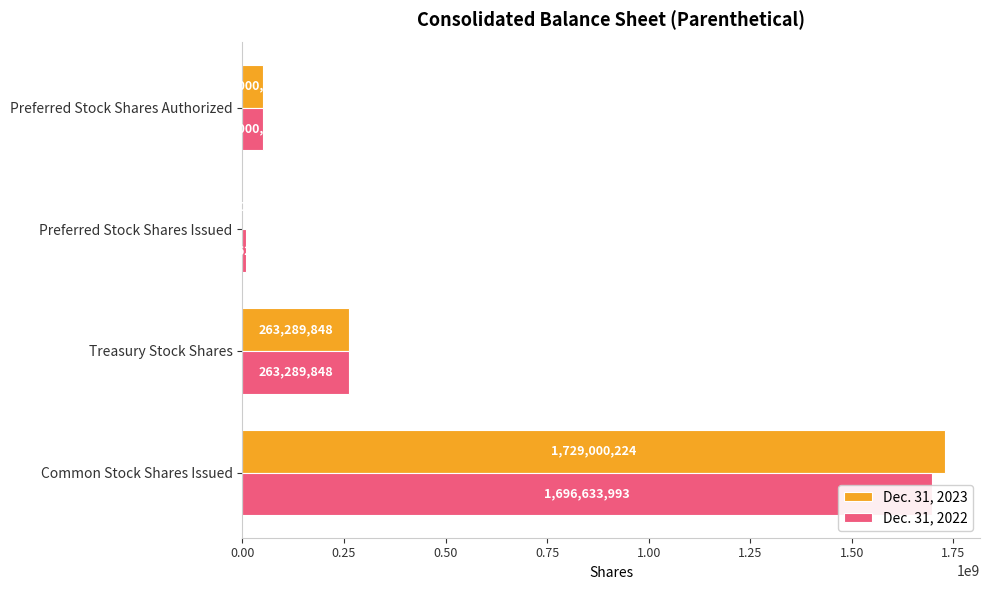

Does the chart contain stacked bars?

No